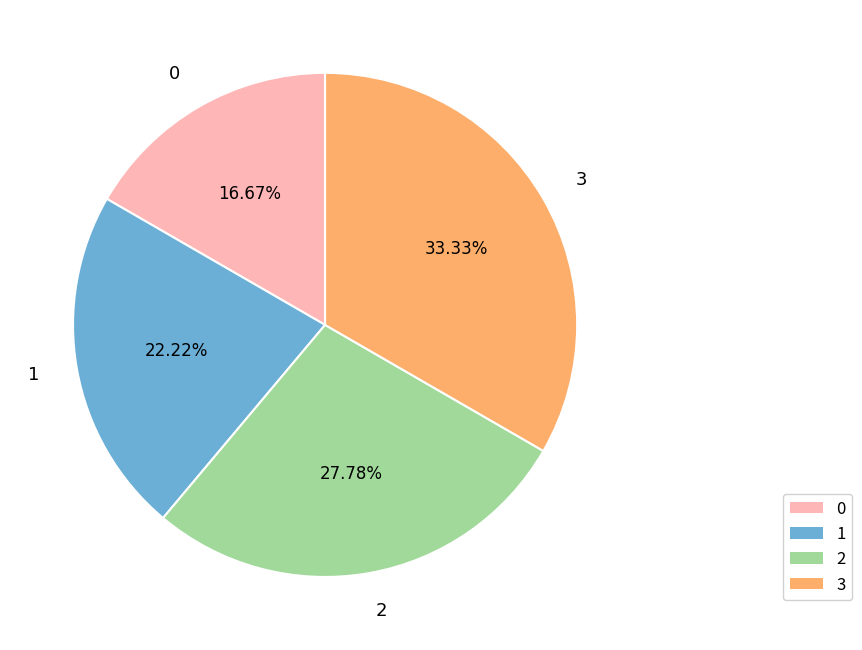

To the nearest percent, what is the combined percentage of 3 and 0?

50%